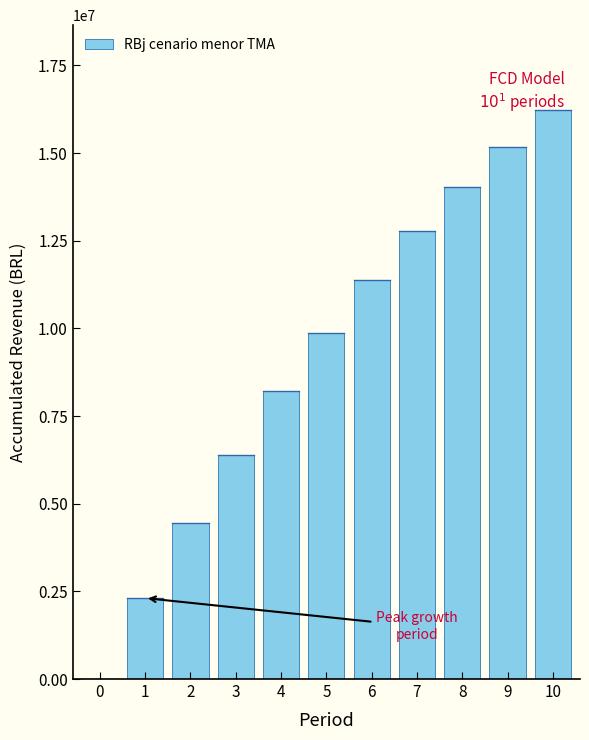

What is the sum of all values?

100781395.3